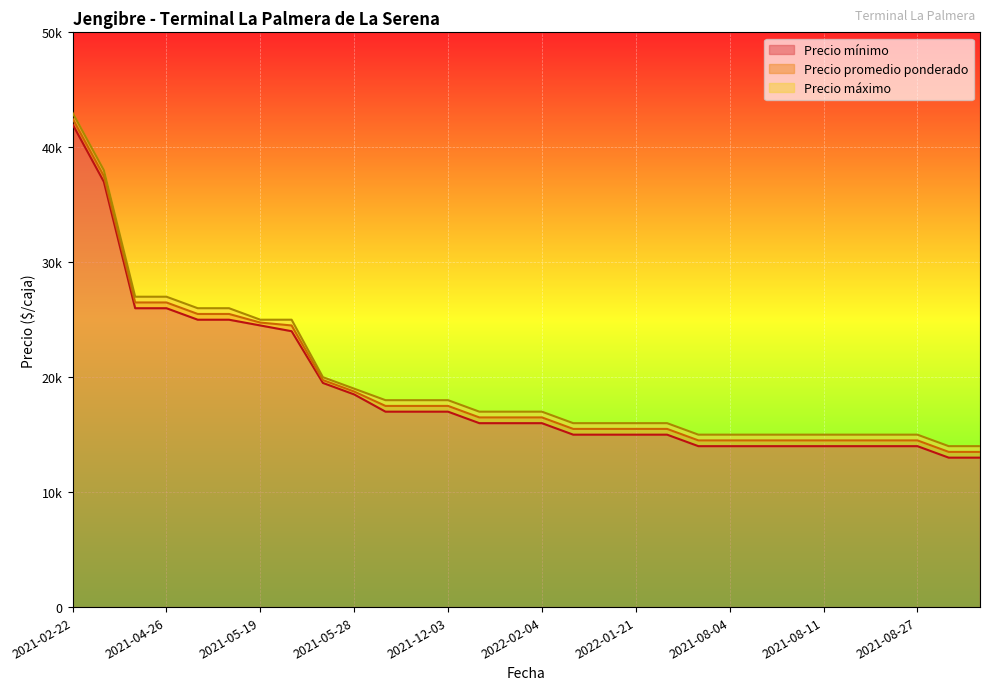

True or false: Precio mínimo and Precio máximo intersect in this chart.

False